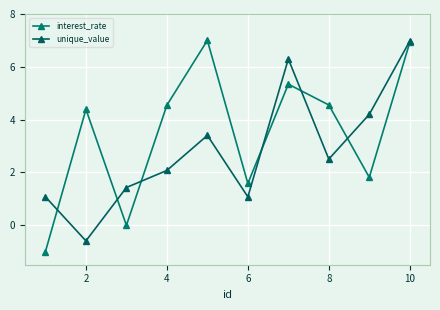

Which series has the widest spread of values?

interest_rate